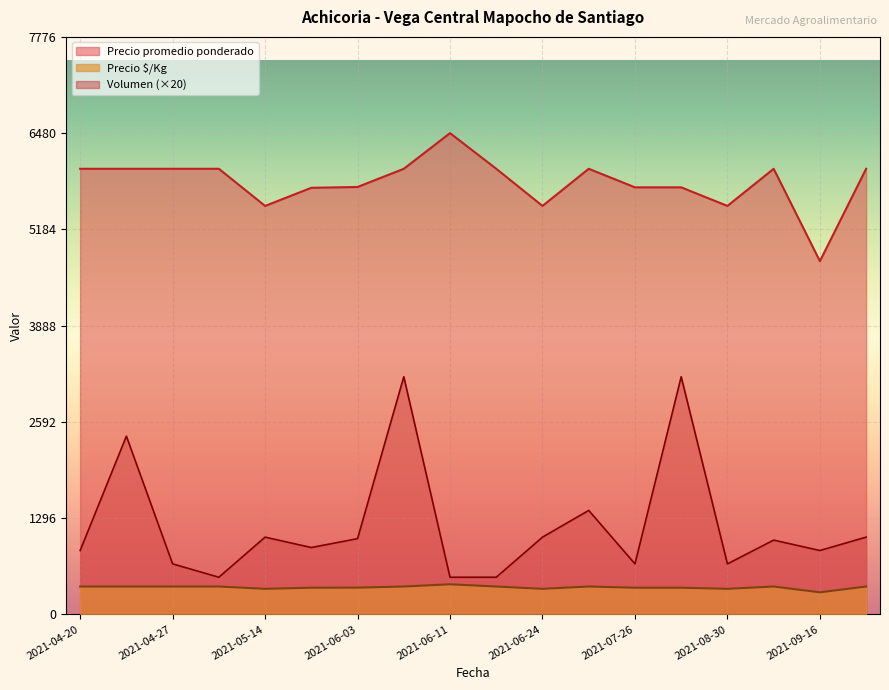

What is the label of the 9th point from the left?

2021-06-11